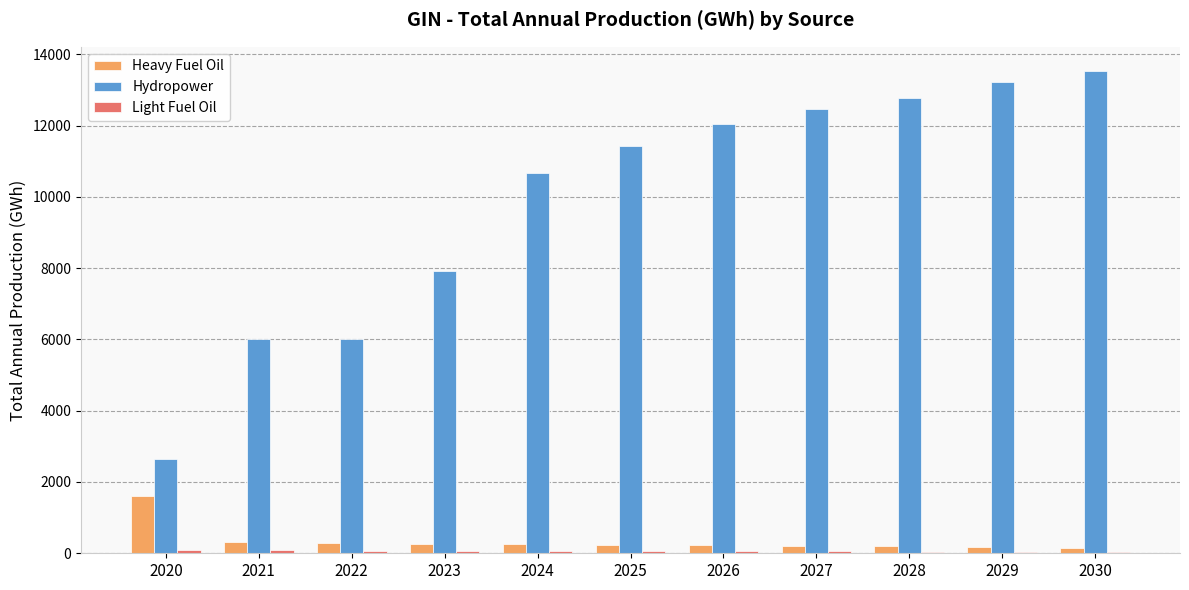

Is the value of Hydropower at 2029 greater than the value of Heavy Fuel Oil at 2020?

Yes